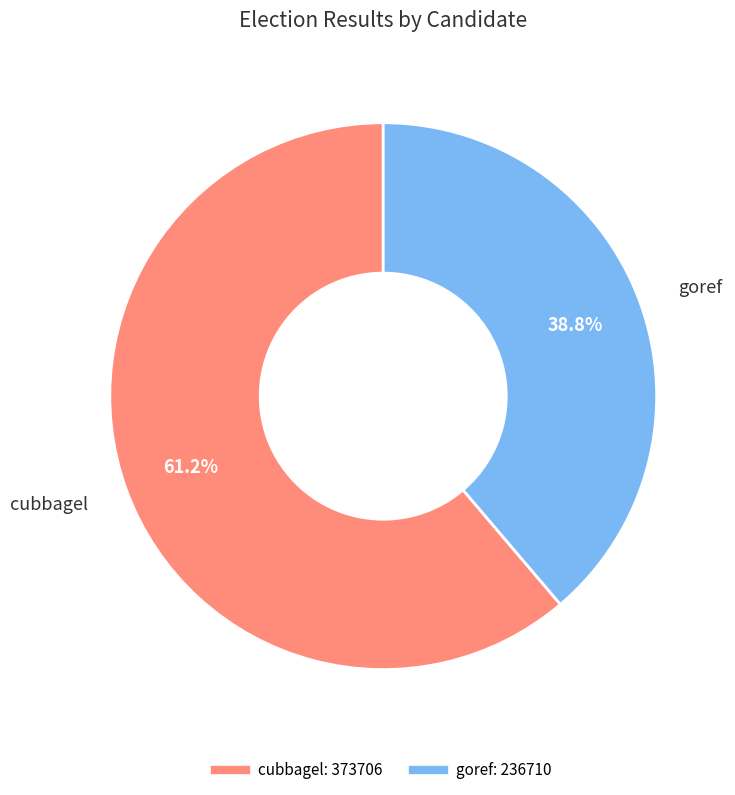

Is it true that cubbagel is 68% of the pie?

False